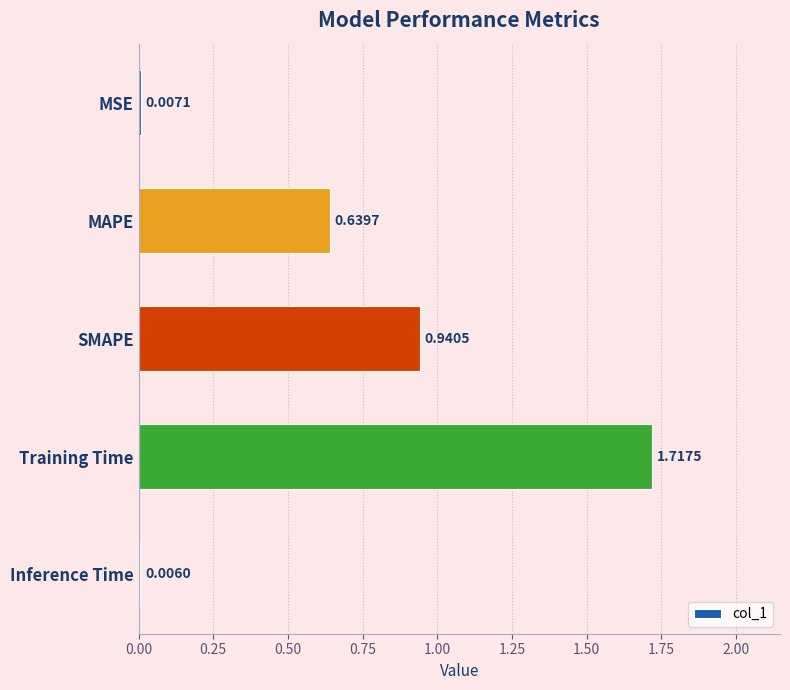

Which label corresponds to the largest value in the chart?

Training Time